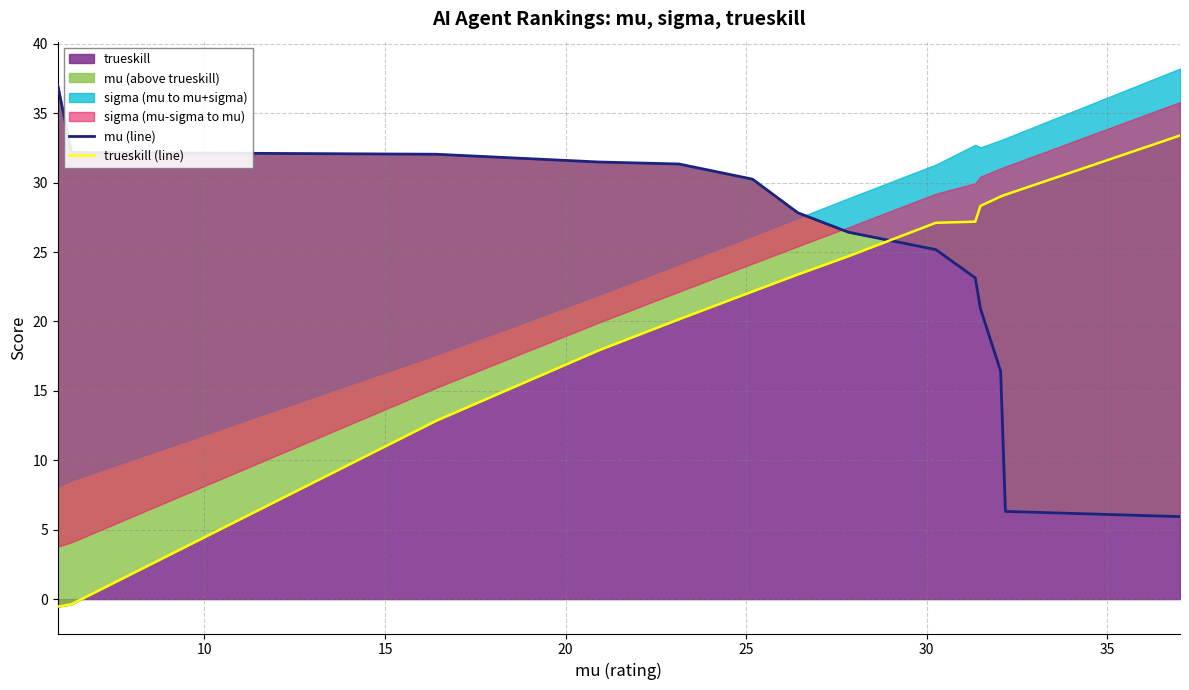

True or false: mu (line) has a value of 7.8 at 40.

False